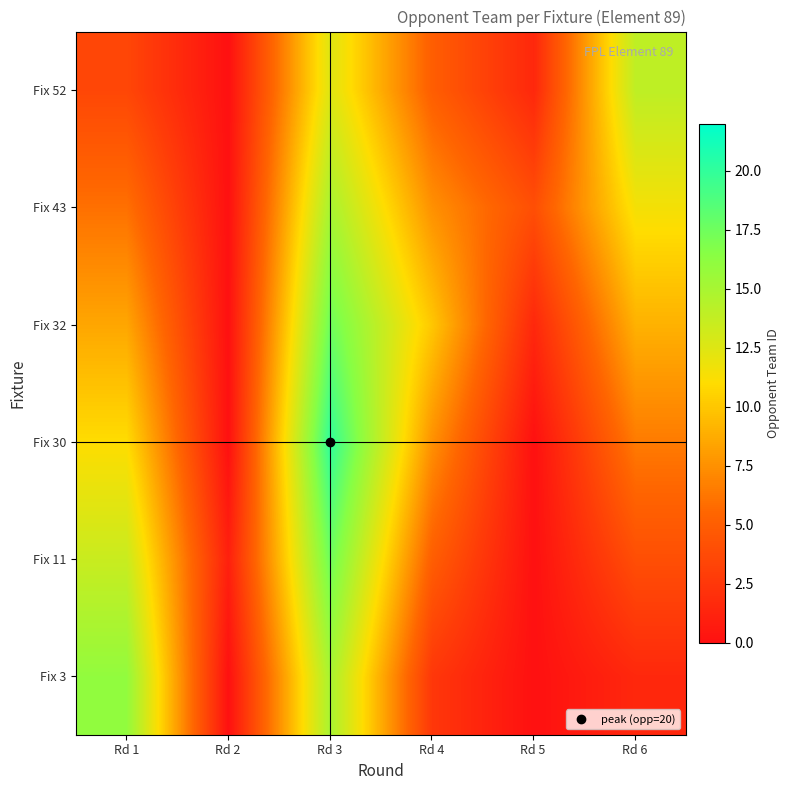

At which category is the sum across all series the highest?

Rd 3